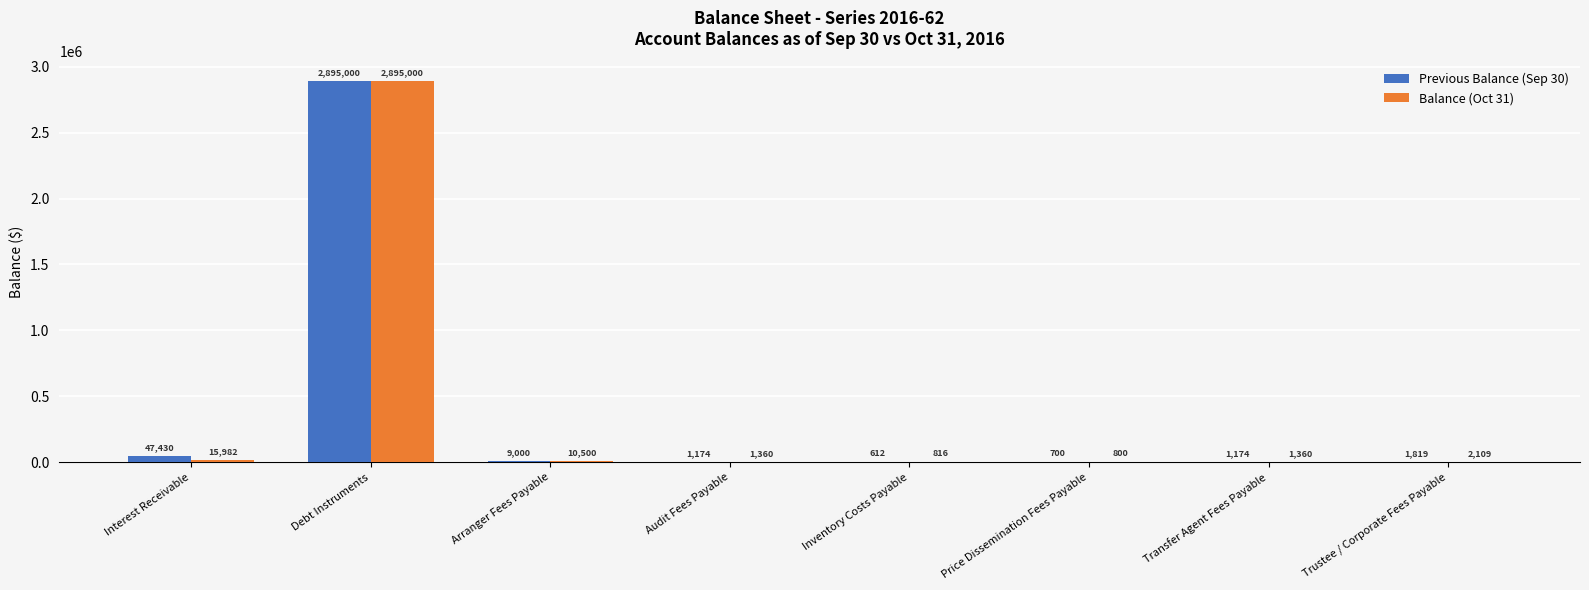

How many data points in Previous Balance (Sep 30) are above 1819?

4